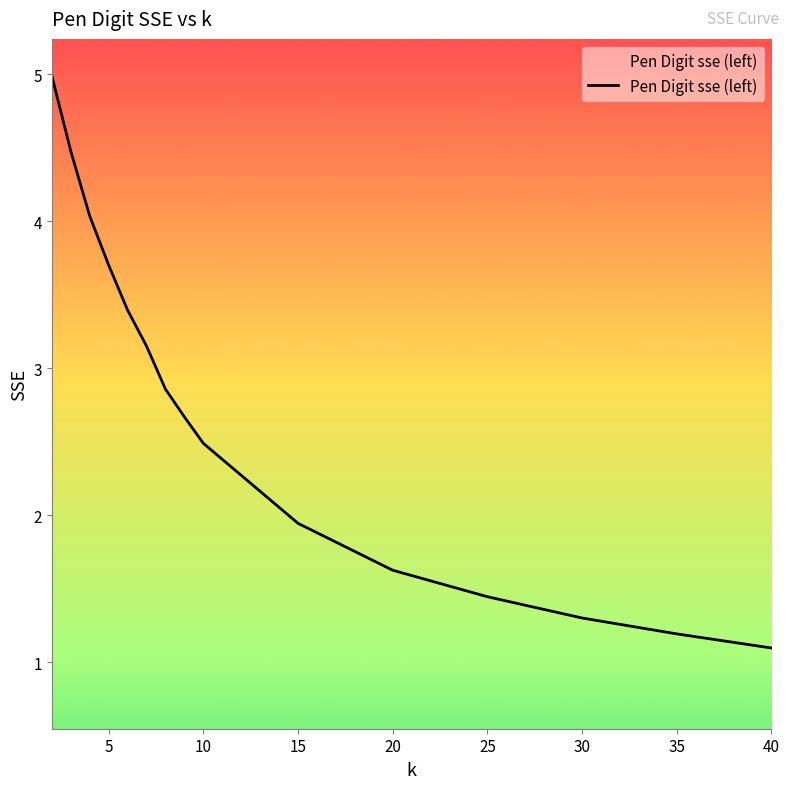

What is the average value?

2.7